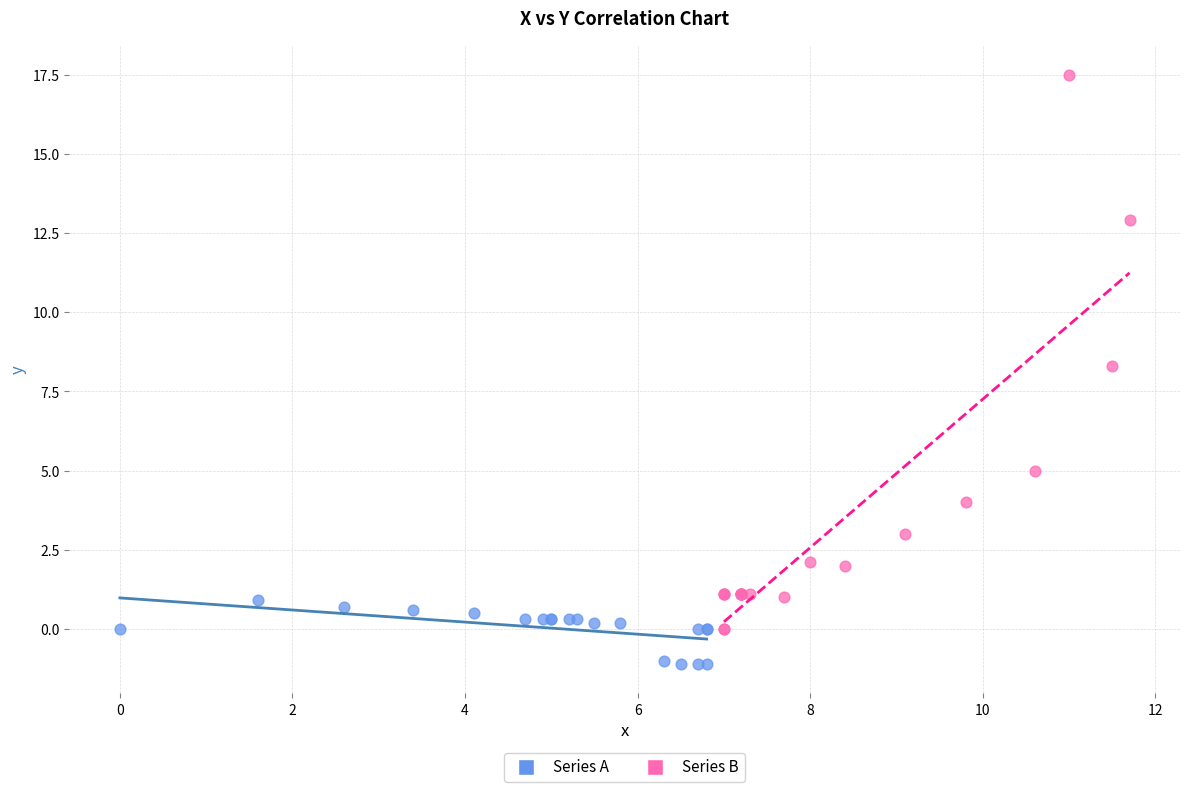

Which series reaches the minimum Y coordinate?

Series A